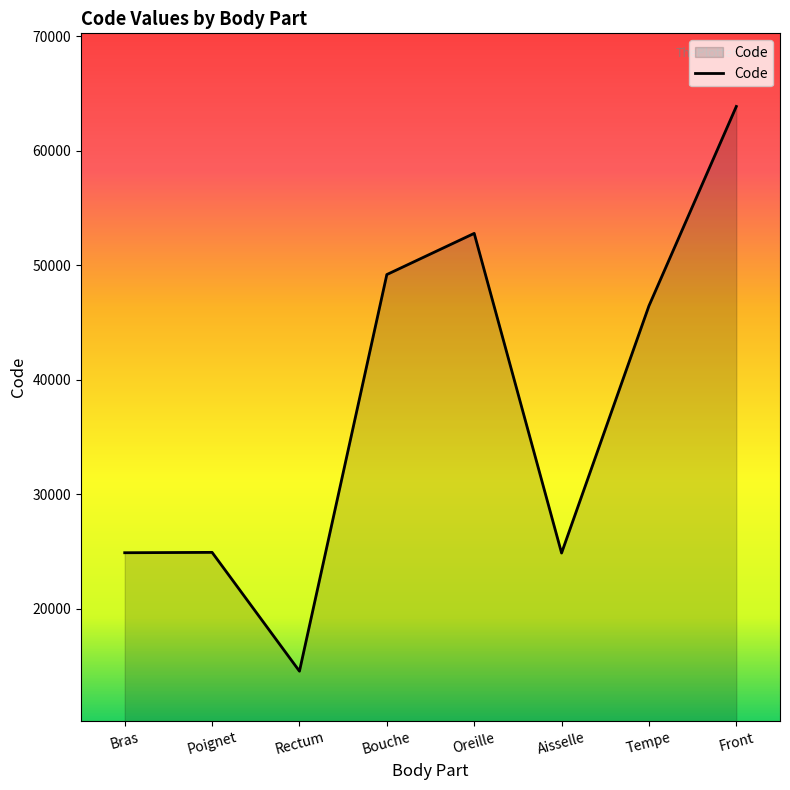

Count the number of categories in the chart.

8